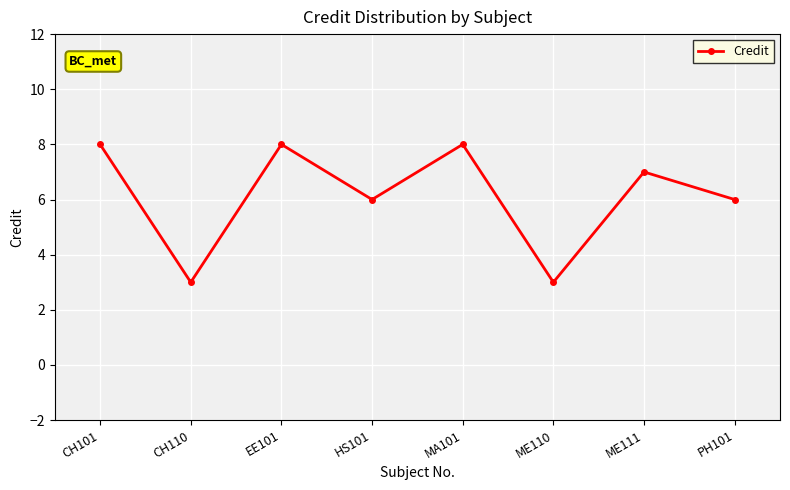

Reading left to right, list all the values displayed in this chart.

CH101=8	CH110=3	EE101=8	HS101=6	MA101=8	ME110=3	ME111=7	PH101=6